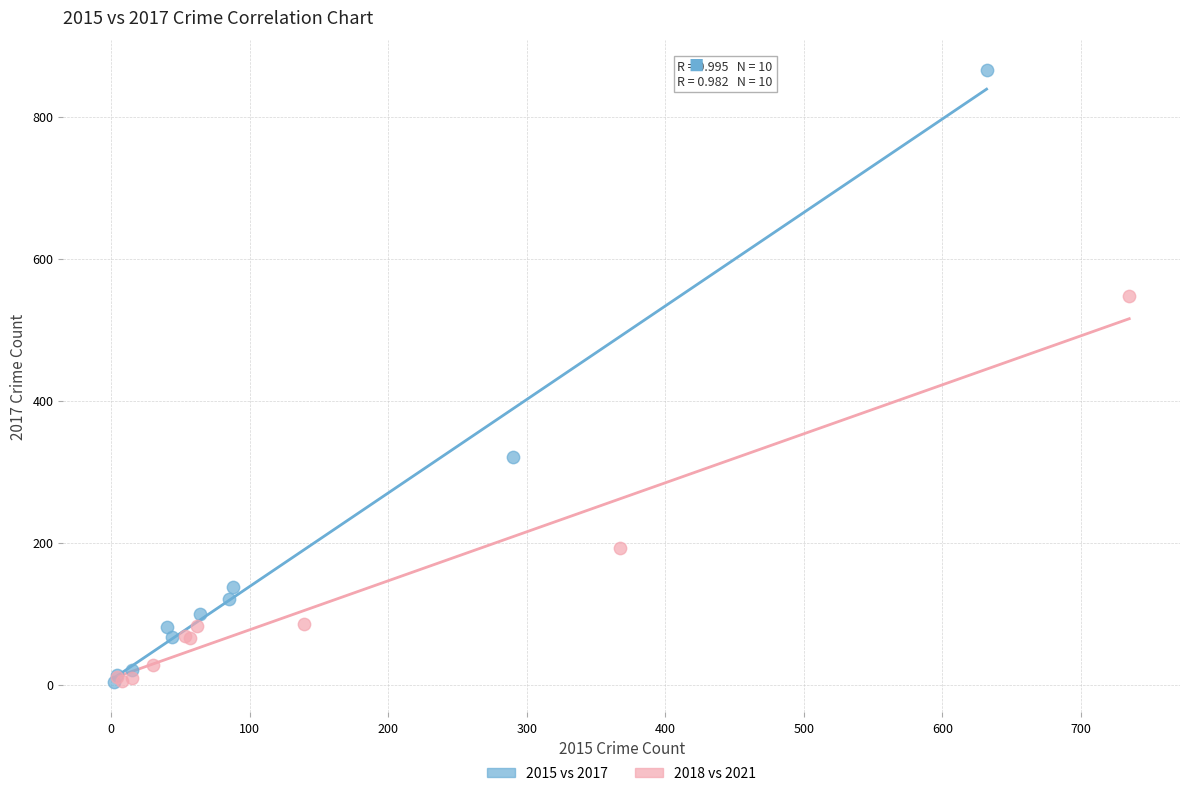

What are all the series names shown in the legend?

2015 vs 2017, 2018 vs 2021